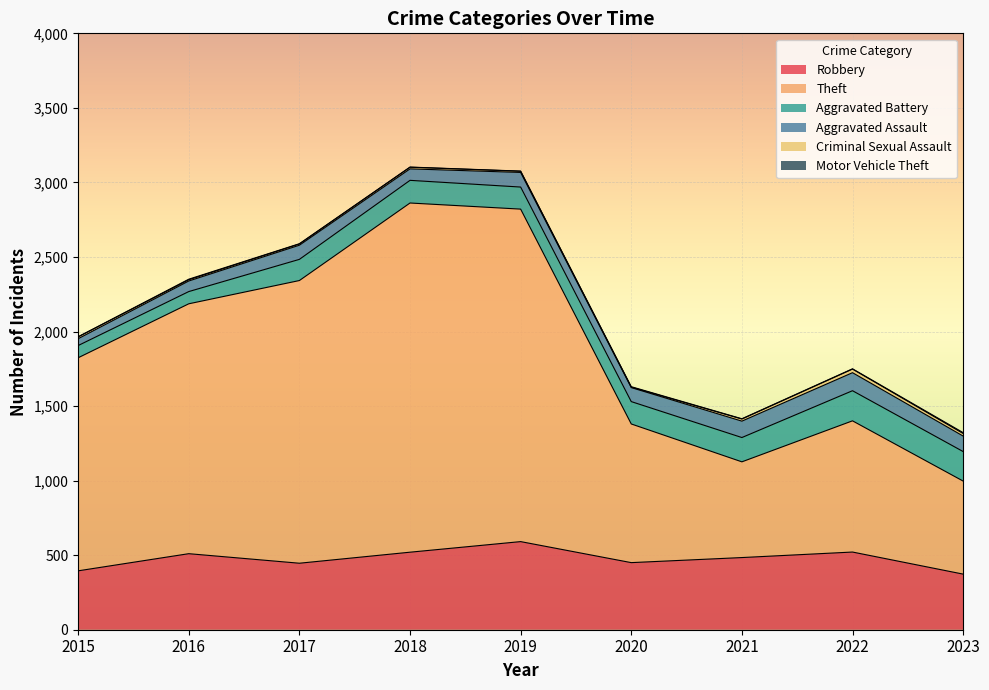

True or false: Criminal Sexual Assault has a value of 11 at 2018.

True